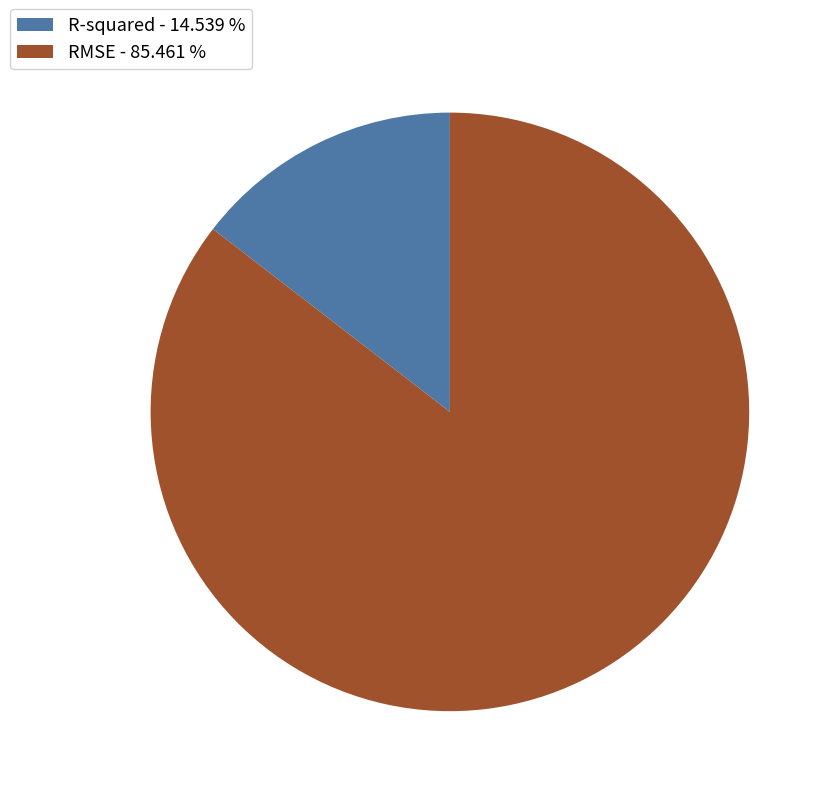

How many segments does this pie chart have?

2